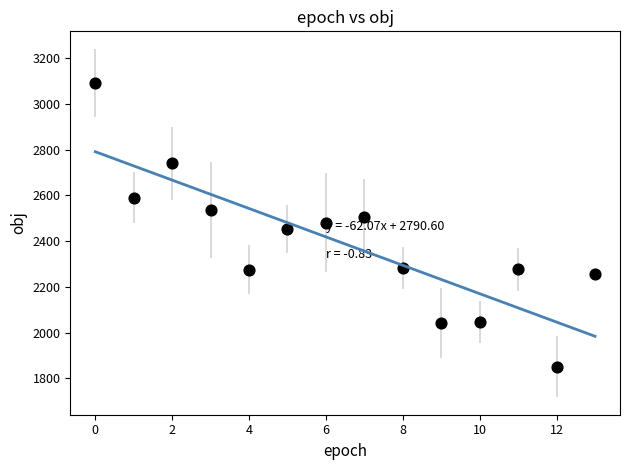

What is the range of Y values (max minus min)?

1239.3